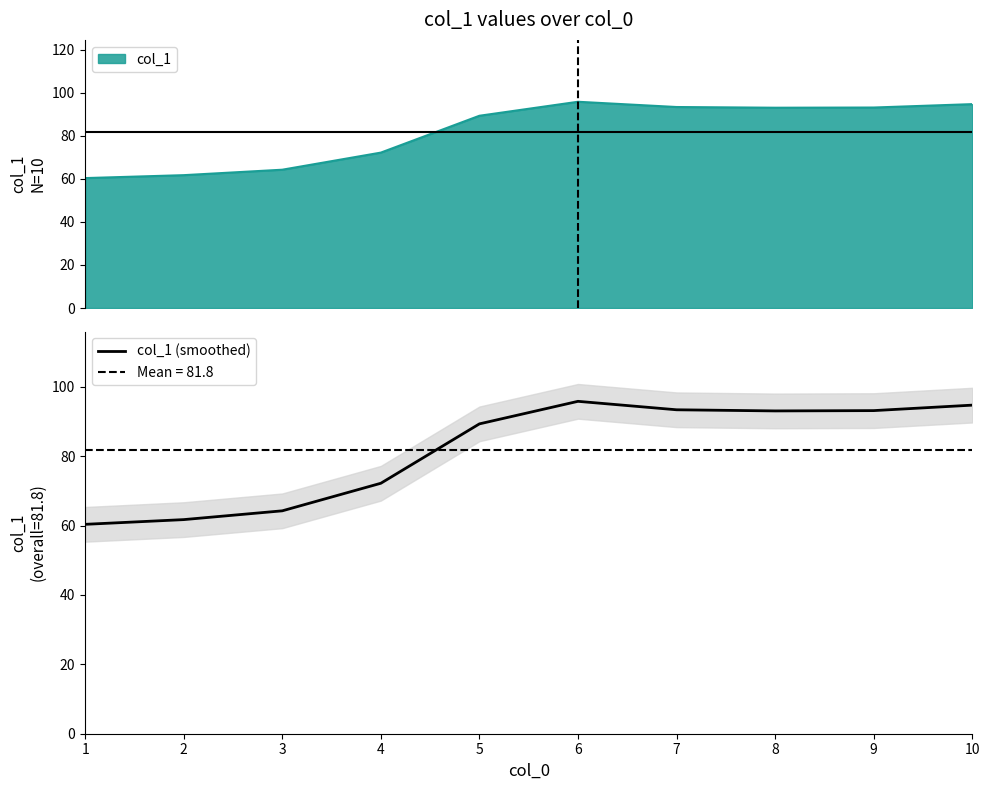

What is the value of the 3rd point from the left?

64.3